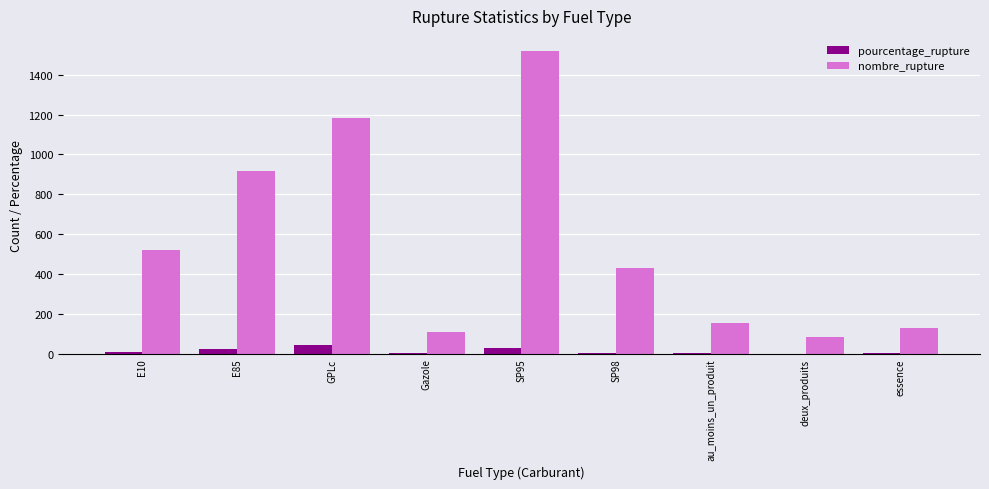

At which category is the sum across all series the highest?

SP95